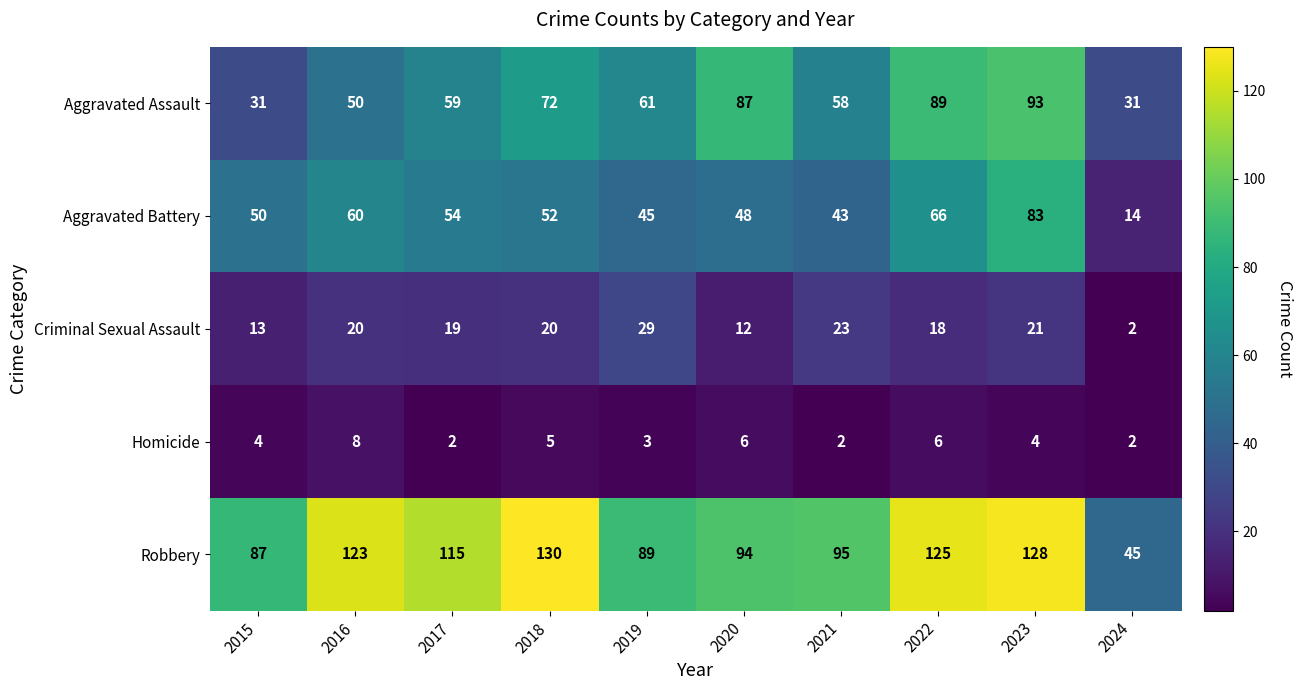

Which series has the largest range (max minus min)?

Robbery